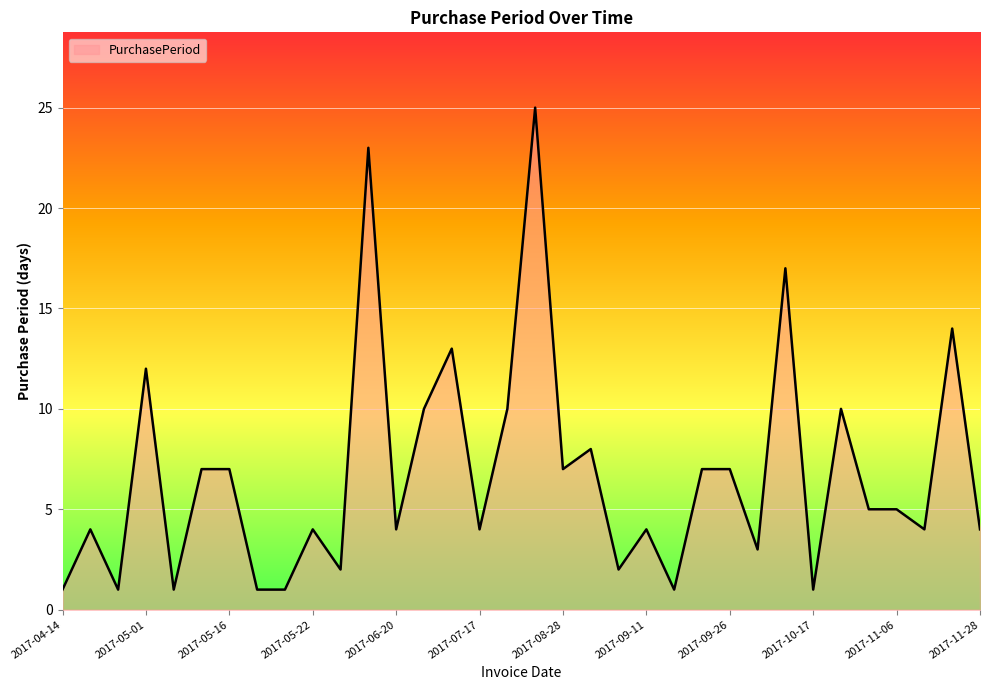

What is the difference between the maximum and minimum values?

24